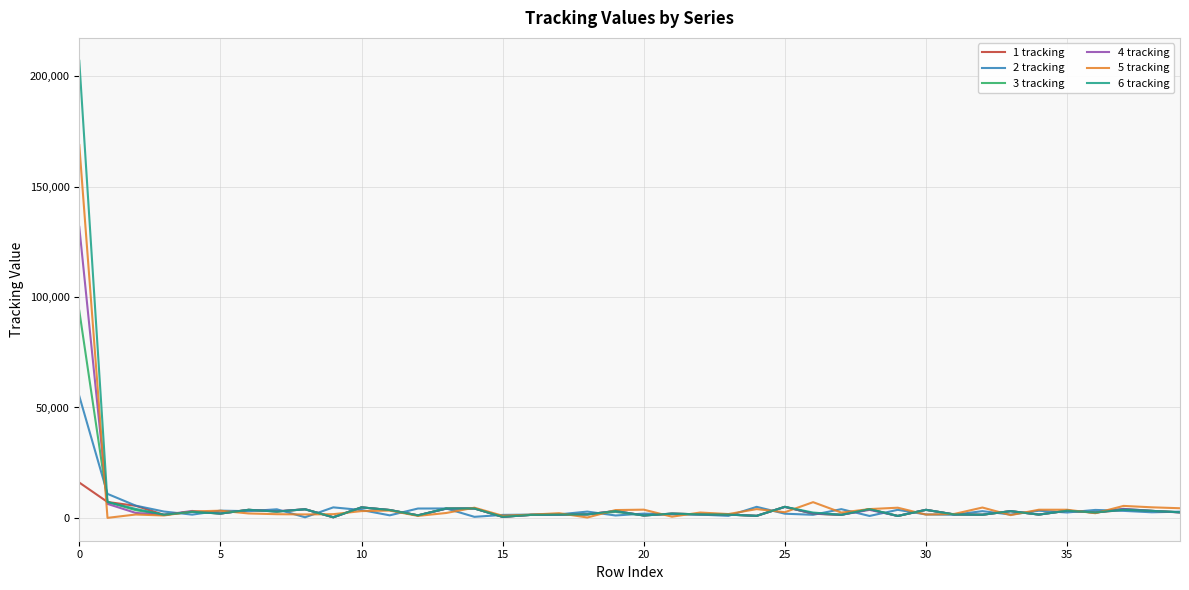

What is the greatest value displayed?

206921